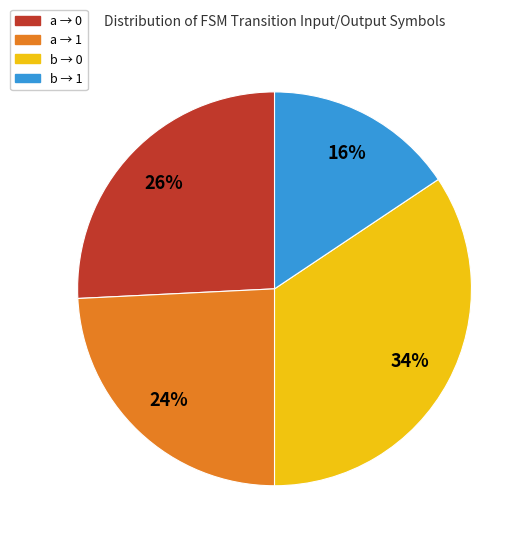

Is there a majority slice in this chart?

No